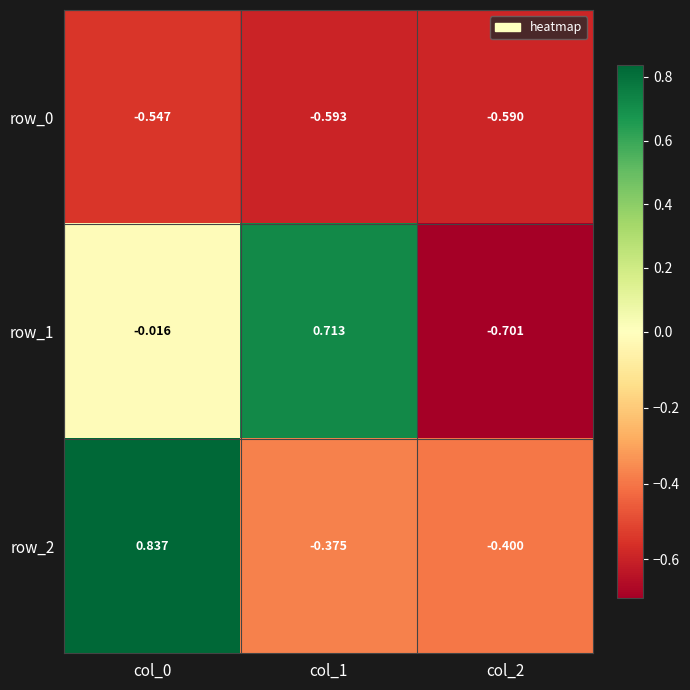

How many values in the row_1 series are below 0?

2